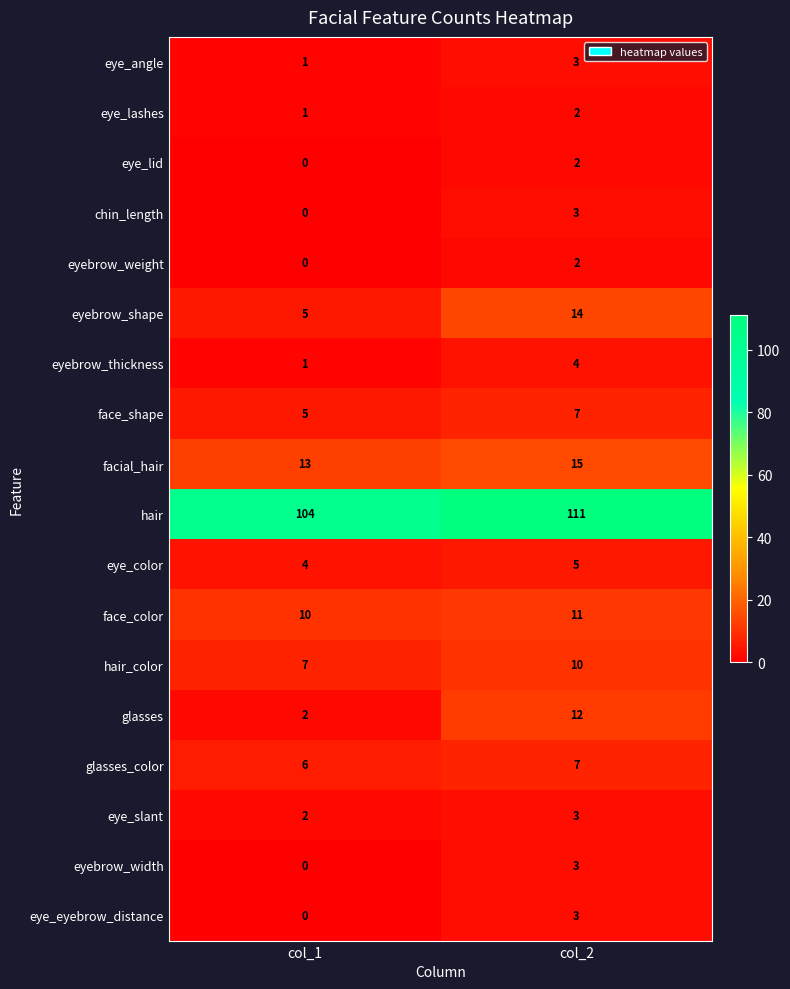

Read the glasses_color value at col_2.

7